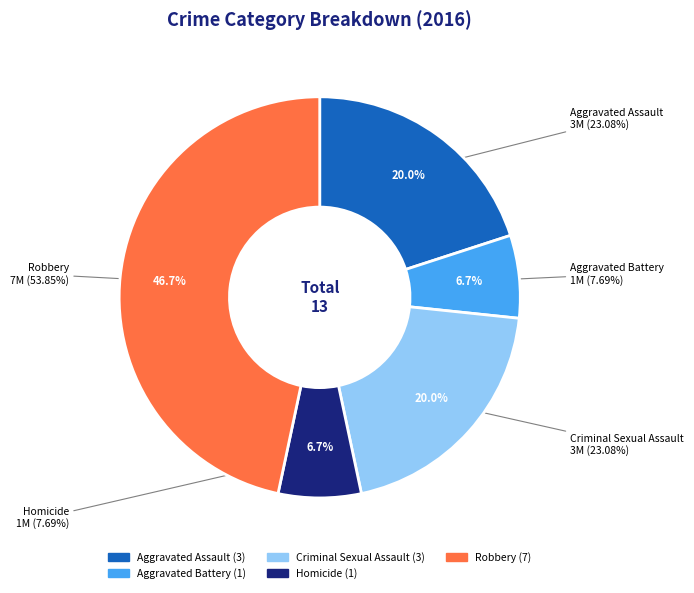

Count the number of slices in the pie.

5